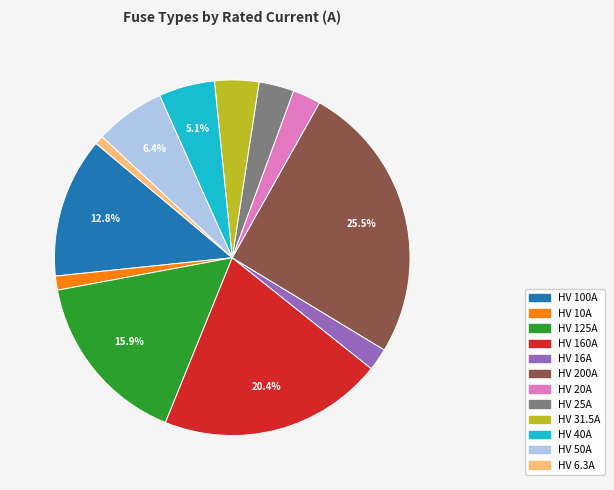

Which has a higher value, HV 160A or HV 50A?

HV 160A